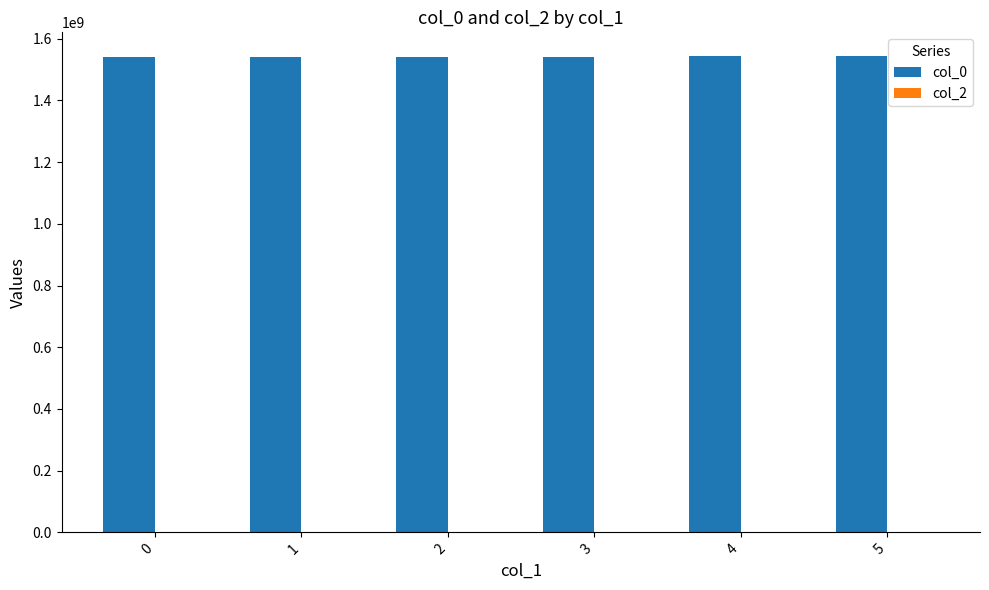

The chart shows a value of 2034697853 at 0. True or false?

False